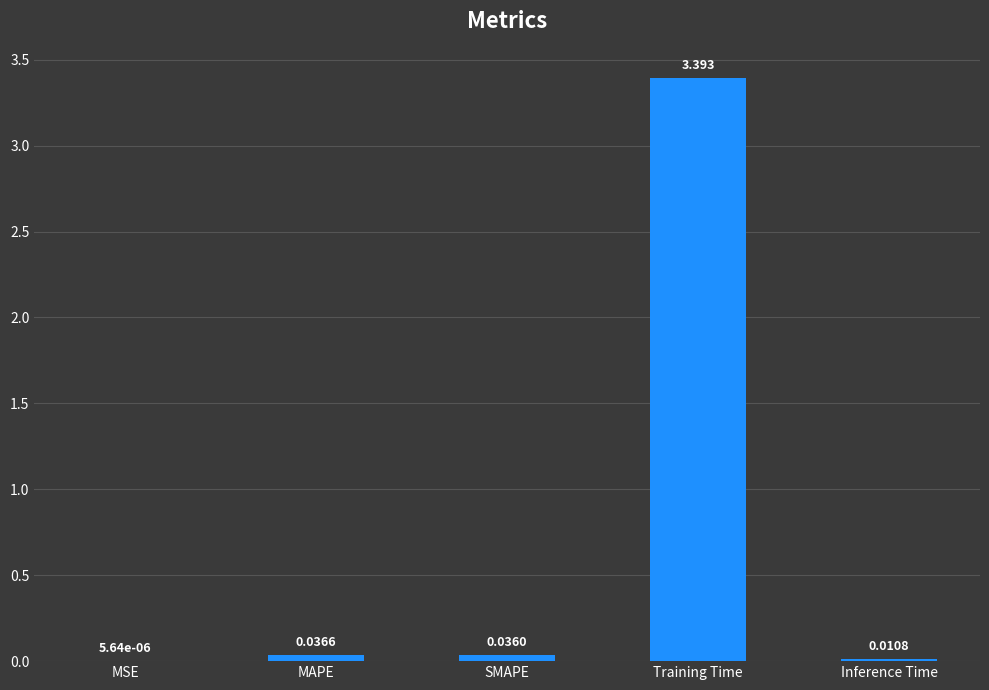

Where is the data nearest to the value 1?

MAPE